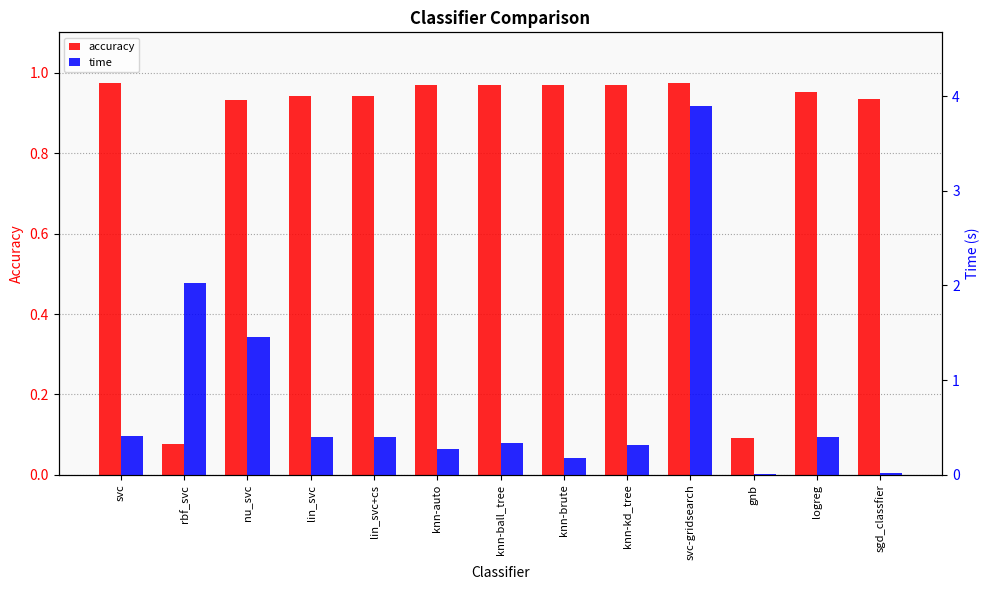

What is the value of the accuracy bar at the 8th from the left?

1.0